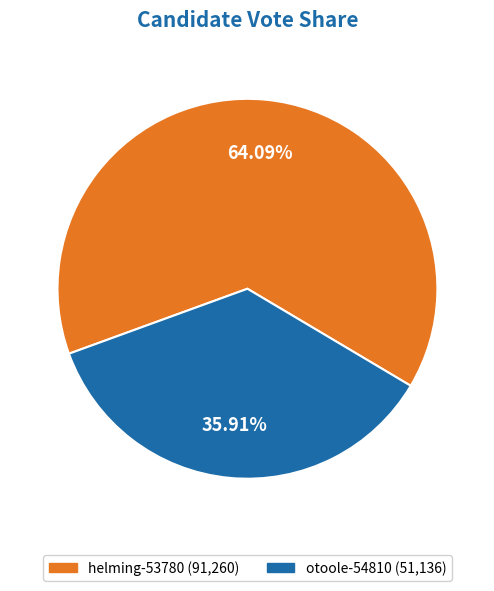

Which has a higher value, otoole-54810 or helming-53780?

helming-53780